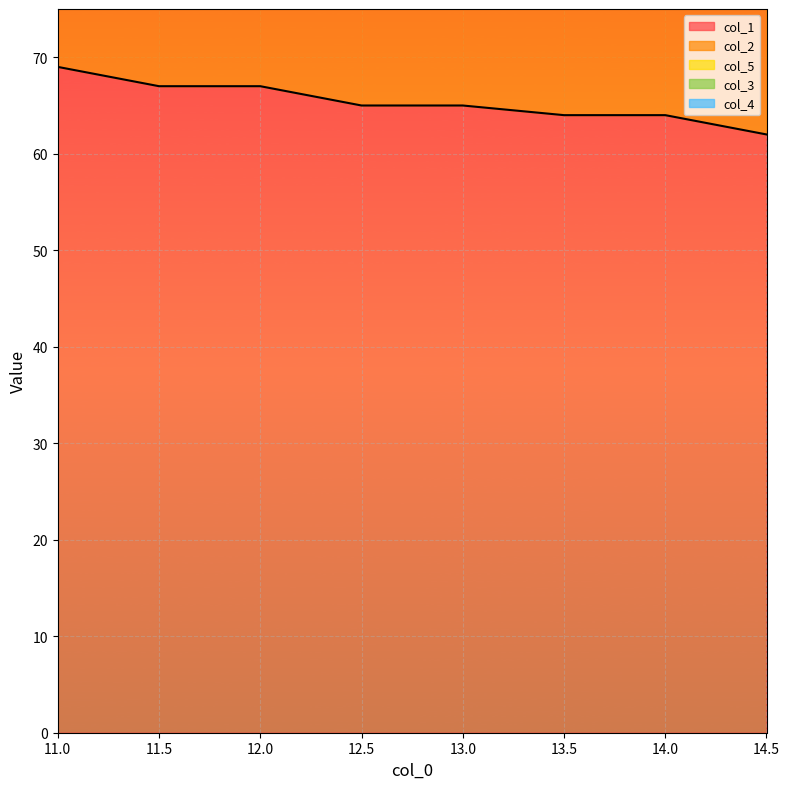

What is the sum of the col_2 values at 13.5 and 14.5?

123.0